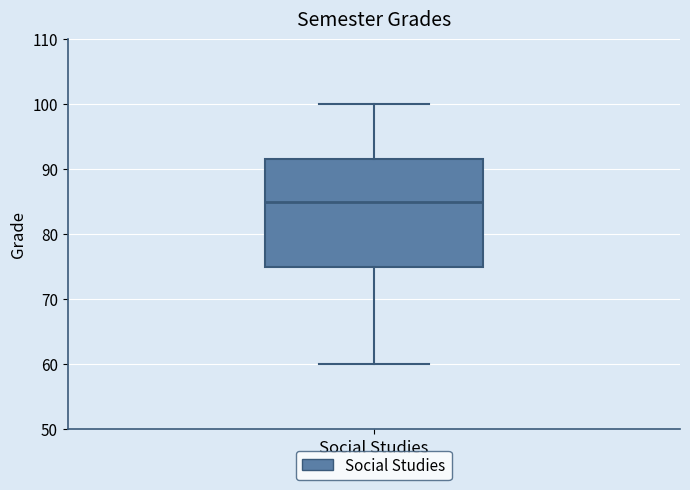

Transcribe this box plot: give where the median line is, the range the box spans, and where the two whiskers end, as read against the y-axis. The values are not printed on the chart, so give them approximately, as read against the axis.

median 85, box 75 to 92, whiskers 60 to 100